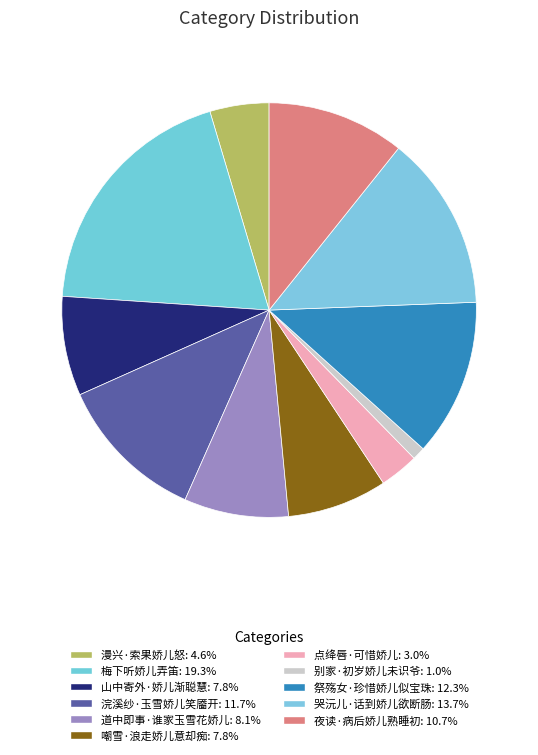

How many slices are in this pie chart?

11